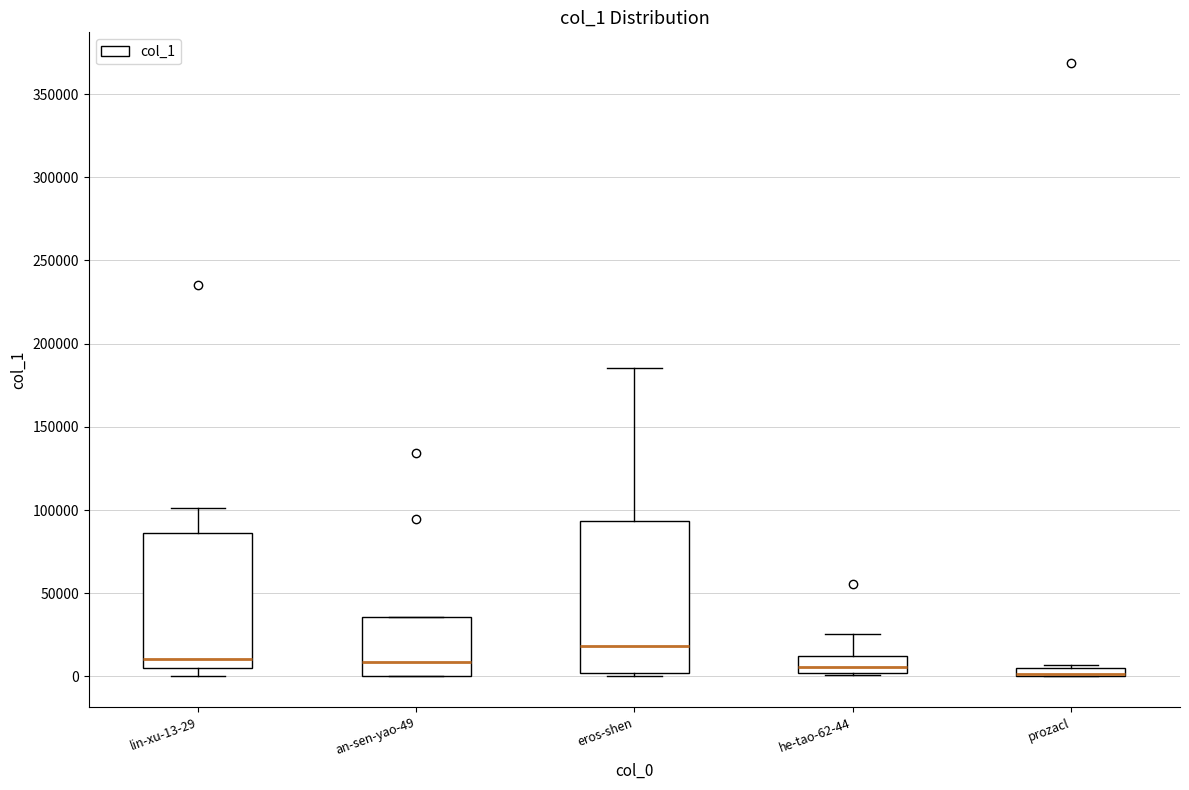

Comparing the boxes themselves (not the whiskers), which one is the tallest?

eros-shen